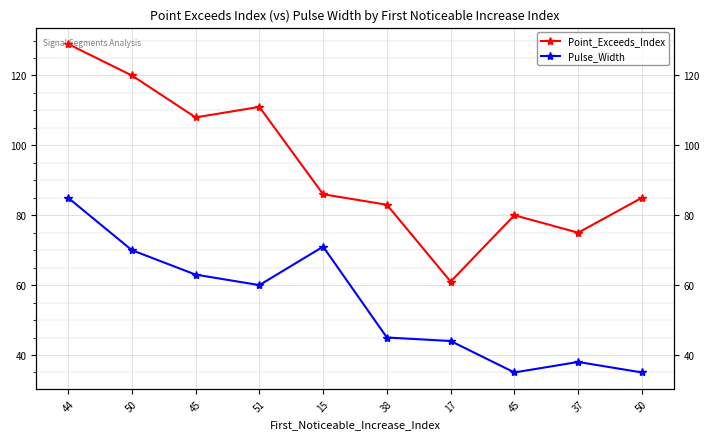

What is the difference between the maximum and minimum values in the Pulse_Width series?

50